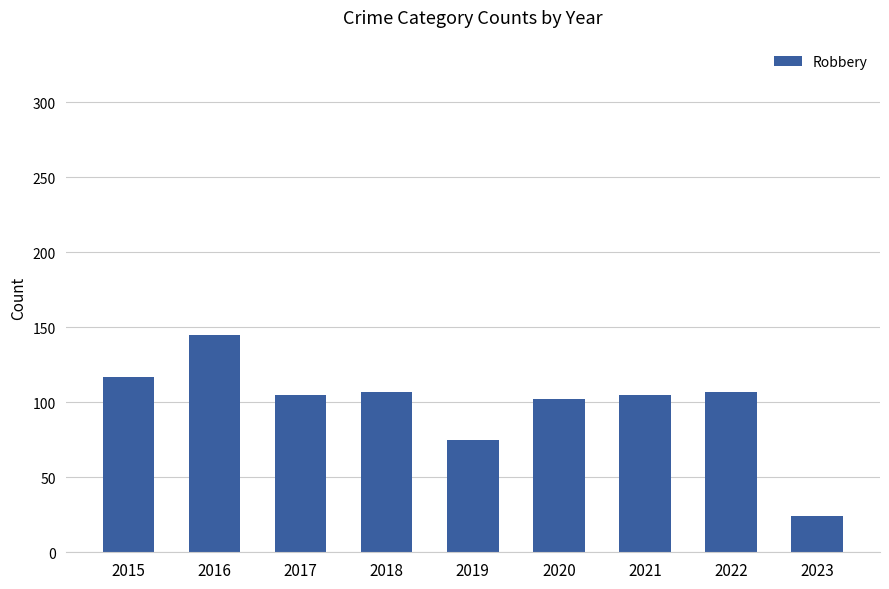

What value does the data have at 2017?

105